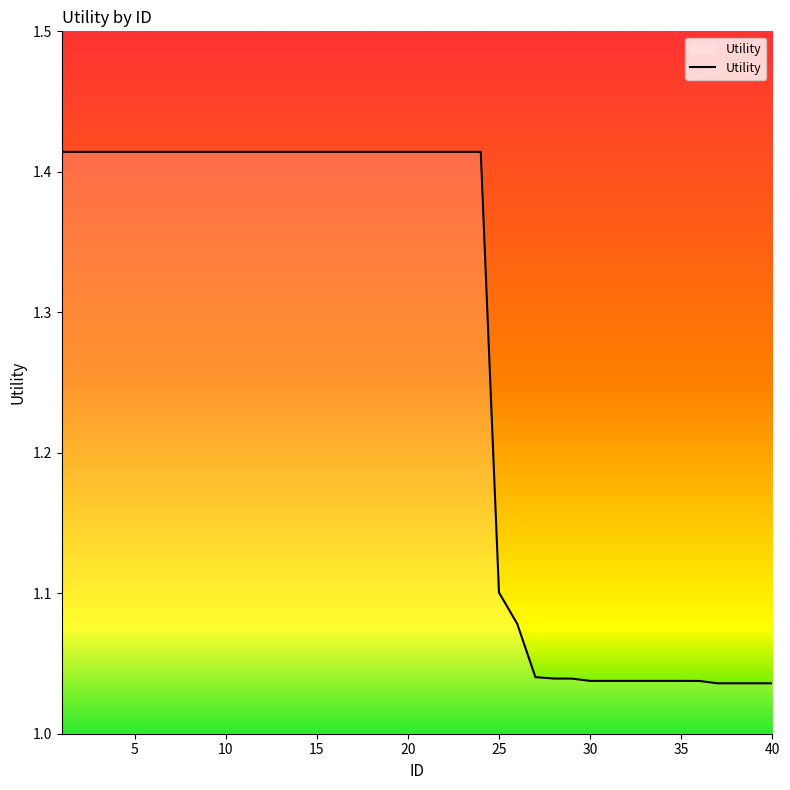

What is the greatest value displayed?

1.4